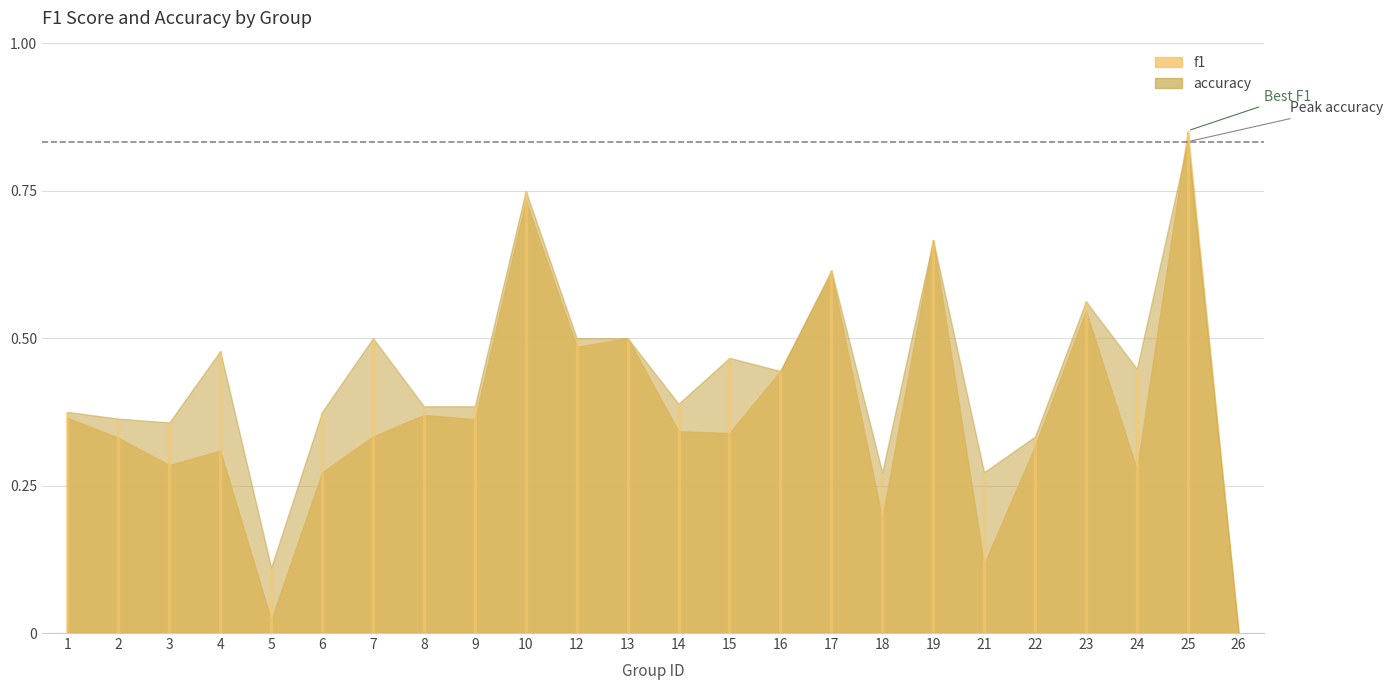

Is it true that accuracy equals 0.4 at 2?

True